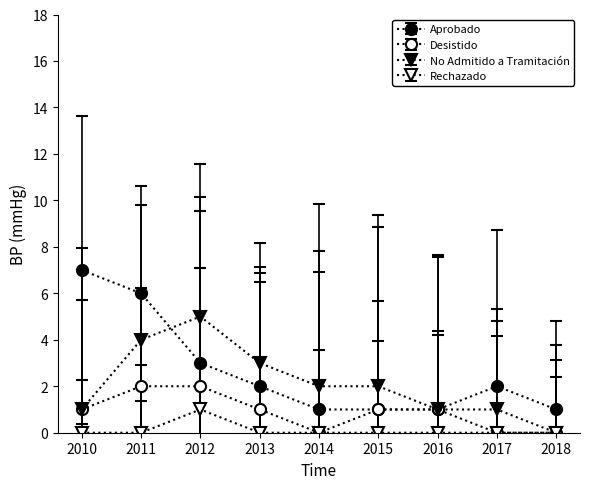

What value does the No Admitido a Tramitación series have at 2016?

1